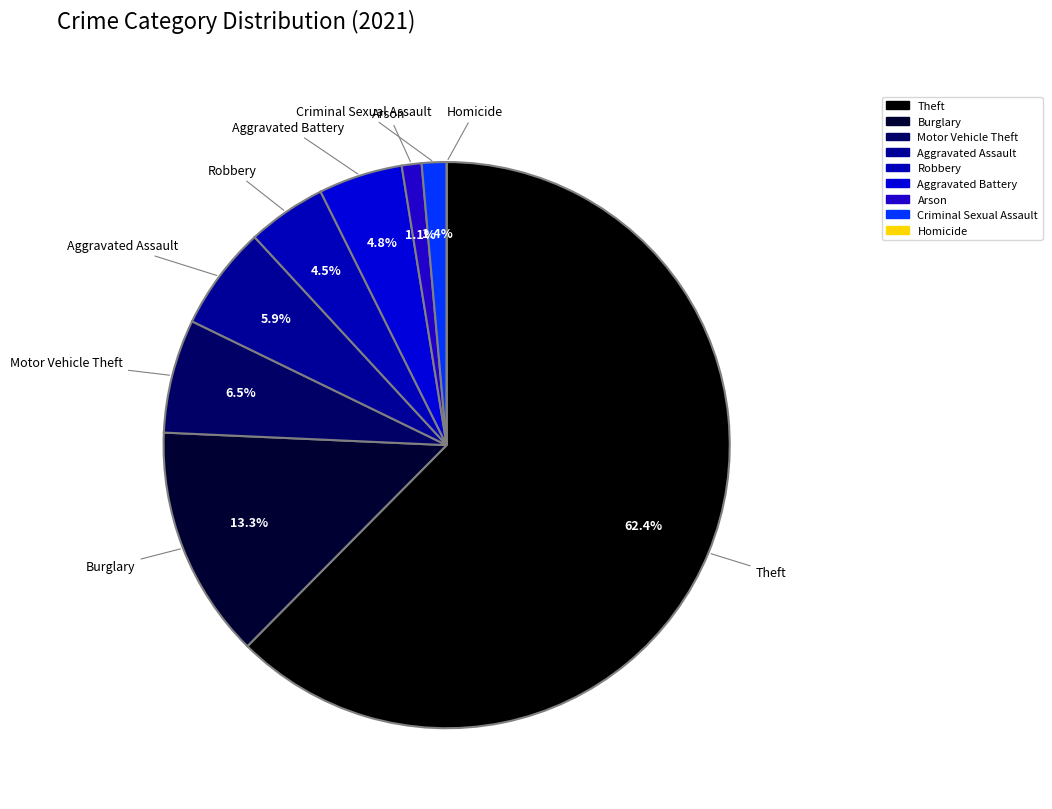

How many slices are in this pie chart?

9